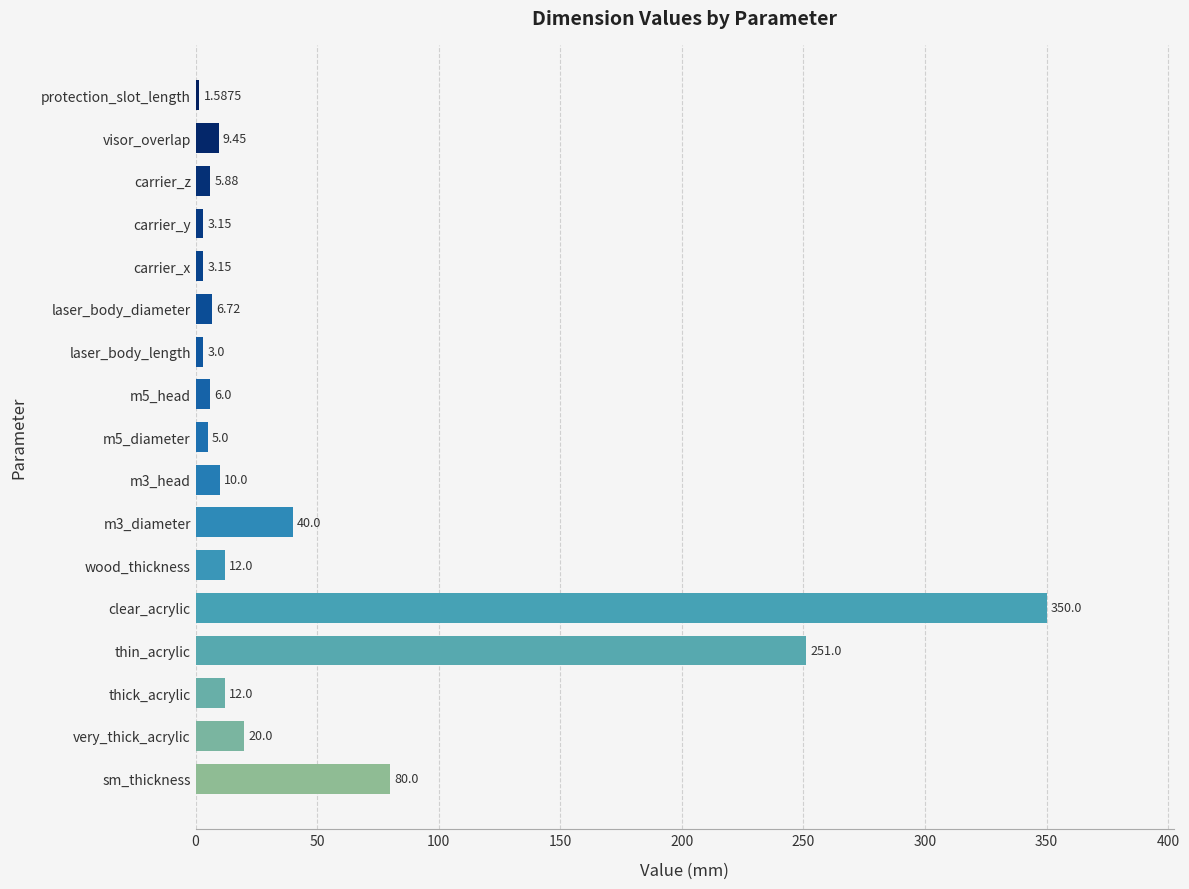

How many data points does each series have?

17